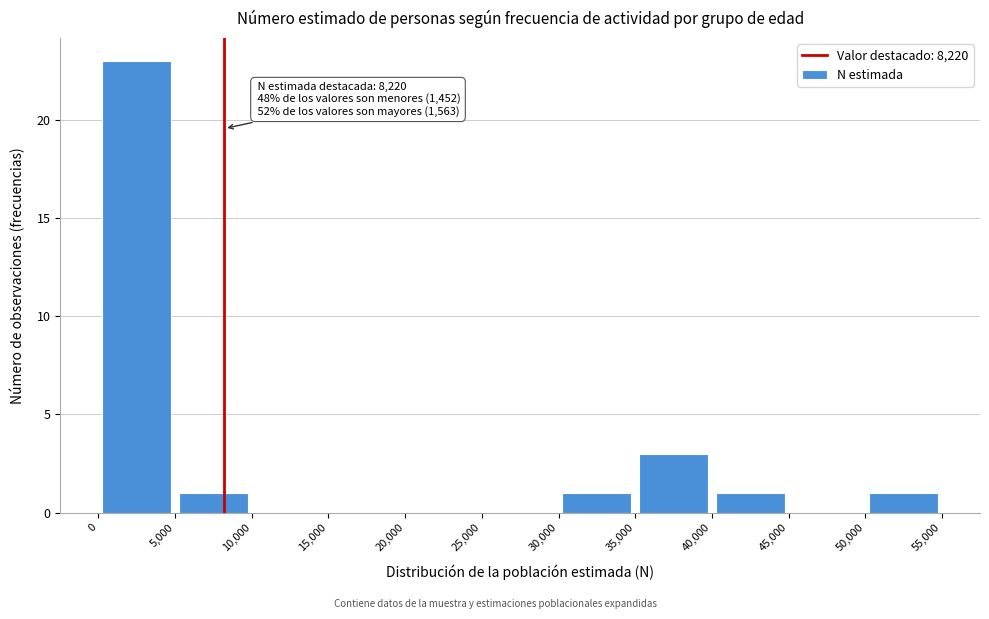

Which range on the x-axis has the tallest bar?

0 to 5,000